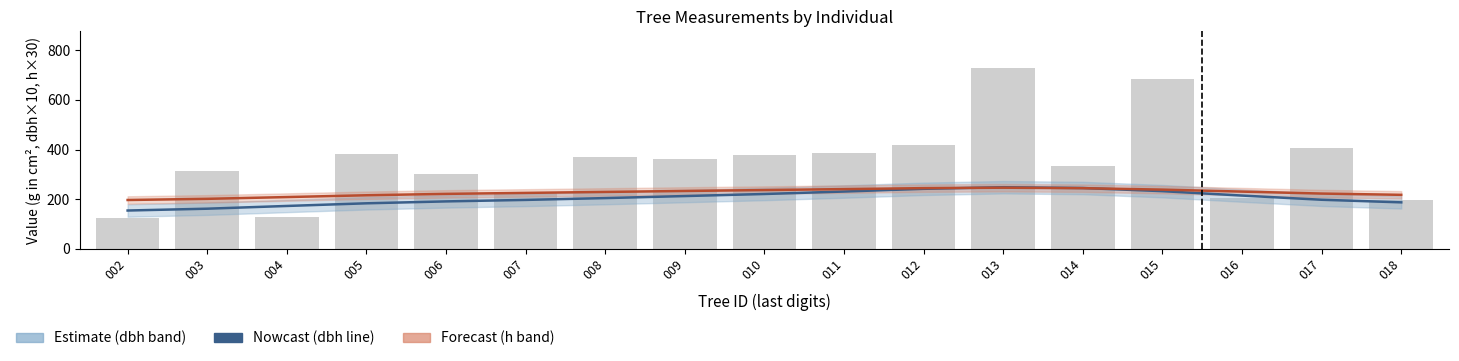

At which category is the sum across all series the highest?

013